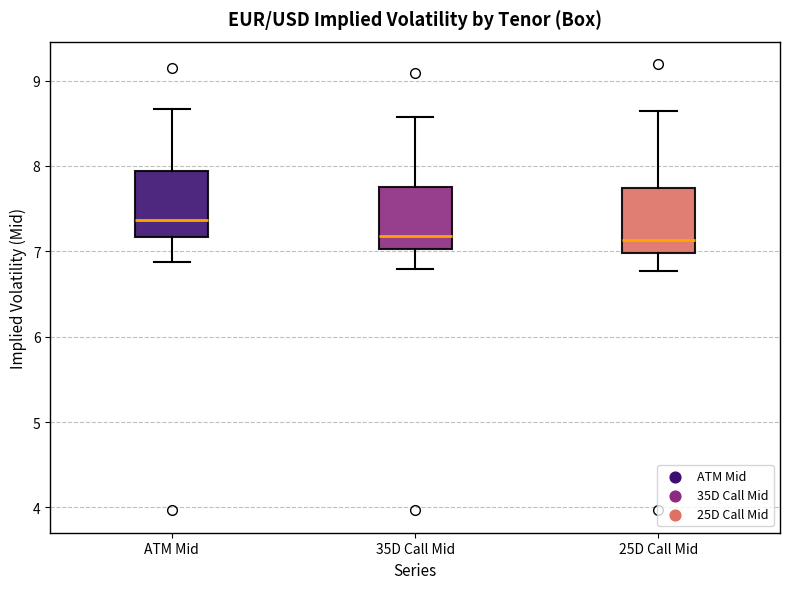

Where is the upper edge of the box for ATM Mid on the y-axis? The values are not printed on the chart, so give them approximately, as read against the axis.

7.9